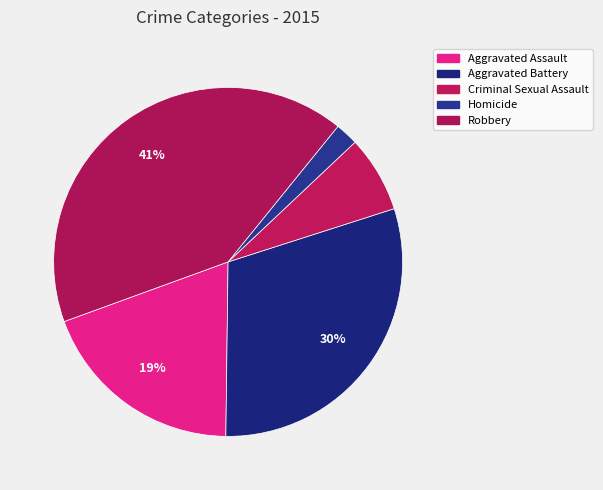

Does Homicide account for over 50% of the chart?

No